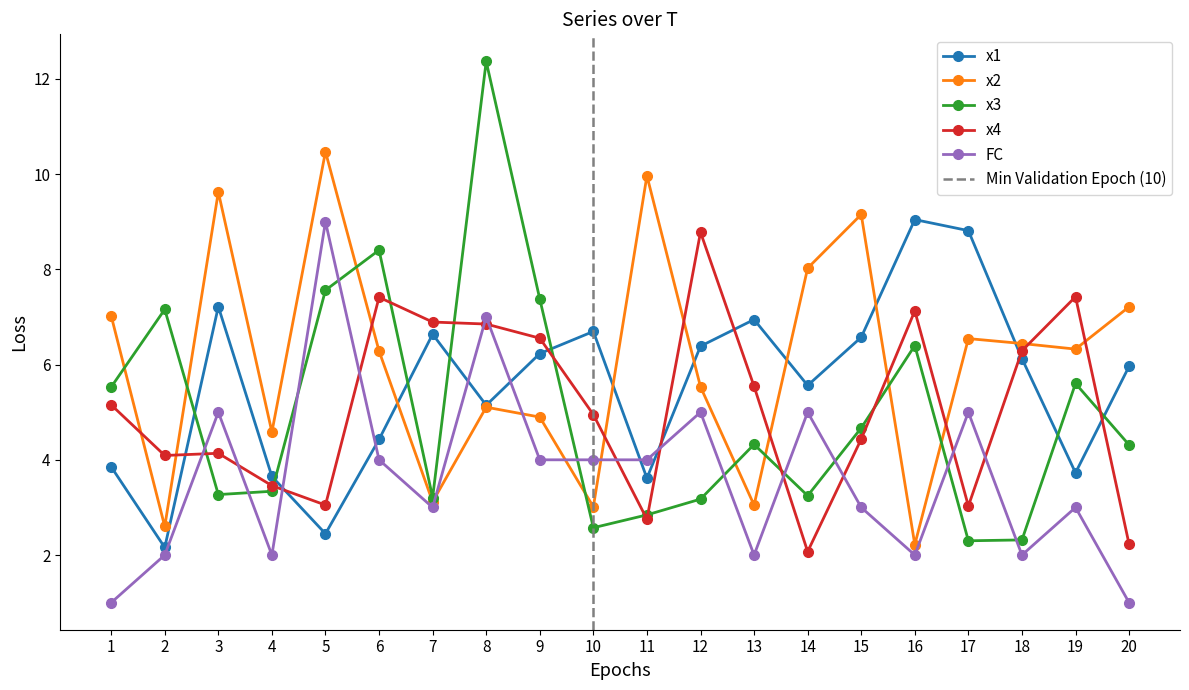

The value of x2 at 18 is 8.6. True or false?

False